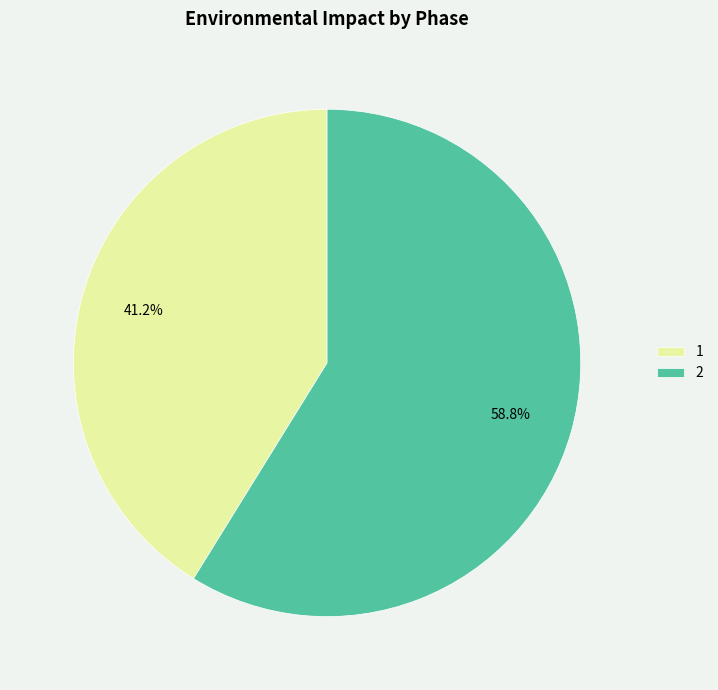

To the nearest percent, what percentage of the pie is 2?

59%